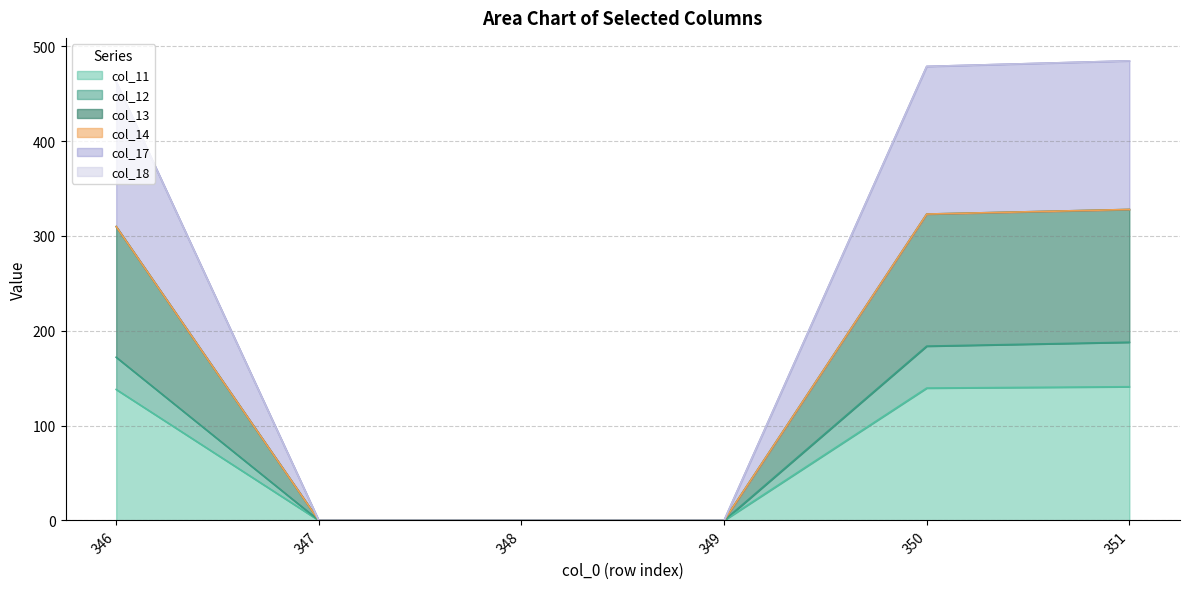

Where is col_13_line nearest to the value 163?

346